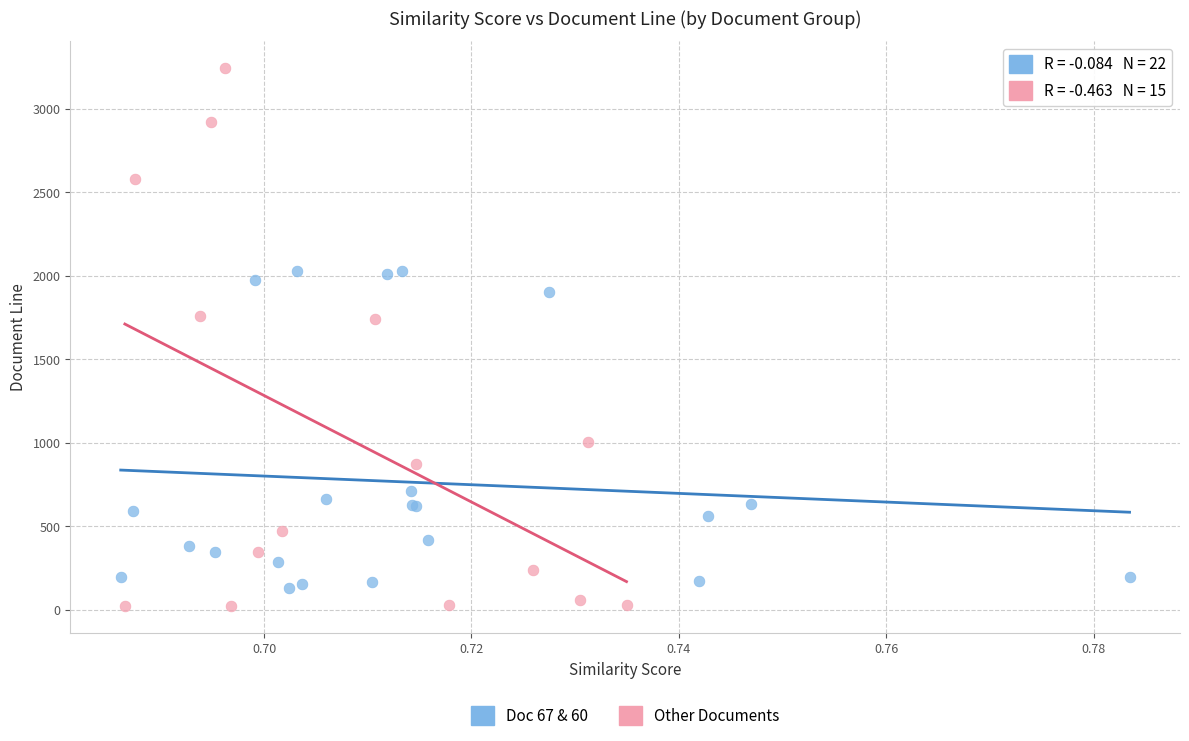

What are all the series names shown in the legend?

Doc 67 & 60, Other Documents